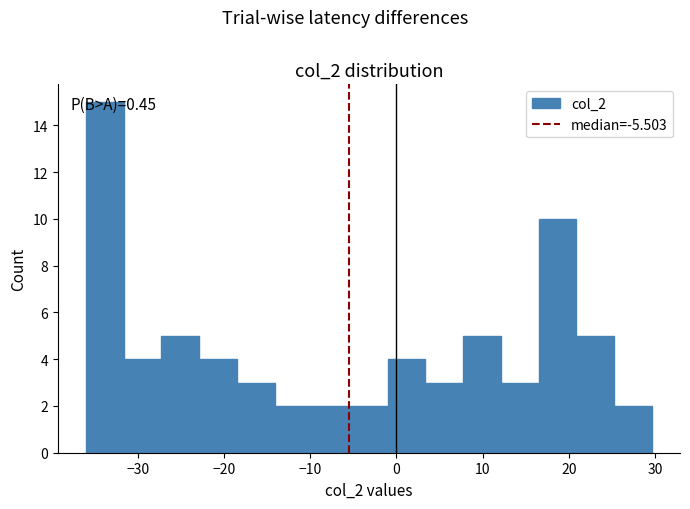

Which range on the x-axis has the tallest bar?

-36 to -32